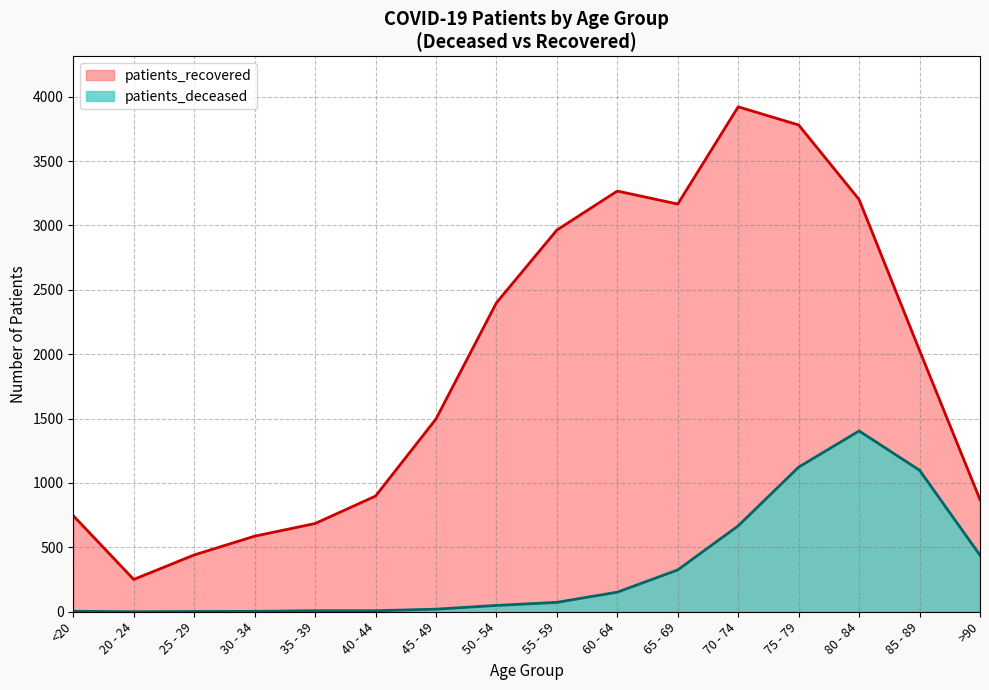

What is the total value across all series at 50 - 54?

2448